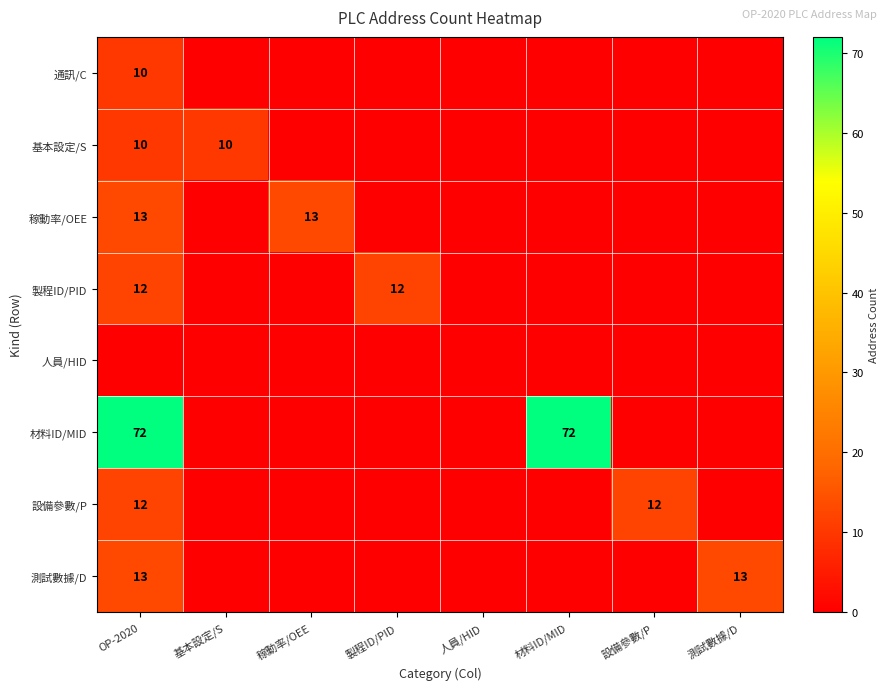

The value of 基本設定/S at OP-2020 is 13. True or false?

False